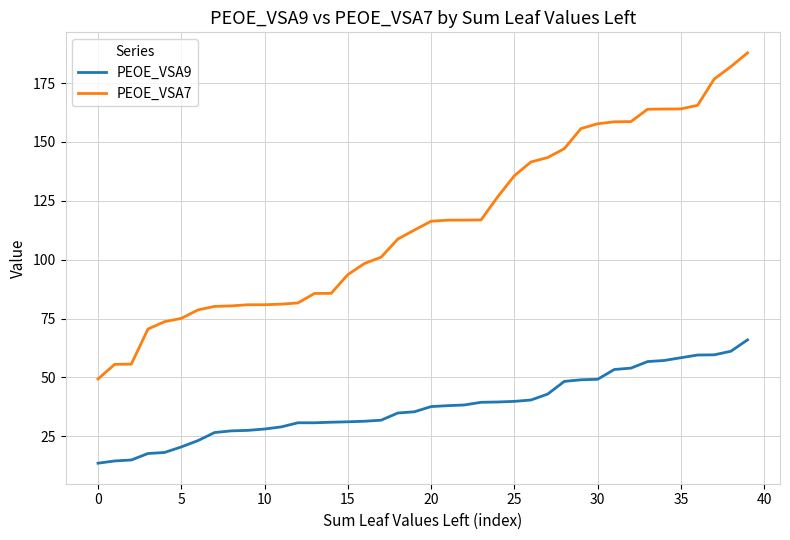

What is the difference between the maximum and minimum values in the PEOE_VSA9 series?

52.4